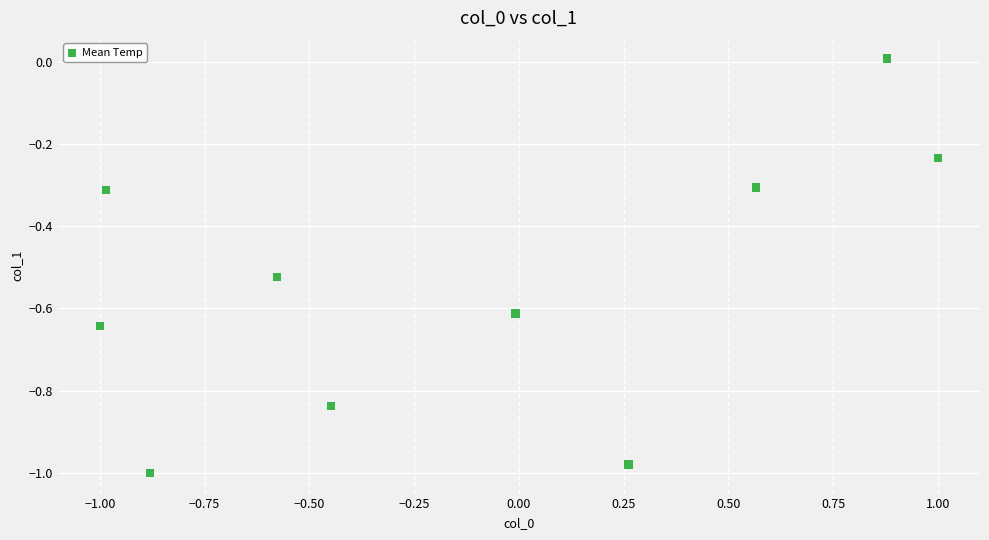

What is the range of X values (max minus min)?

2.0